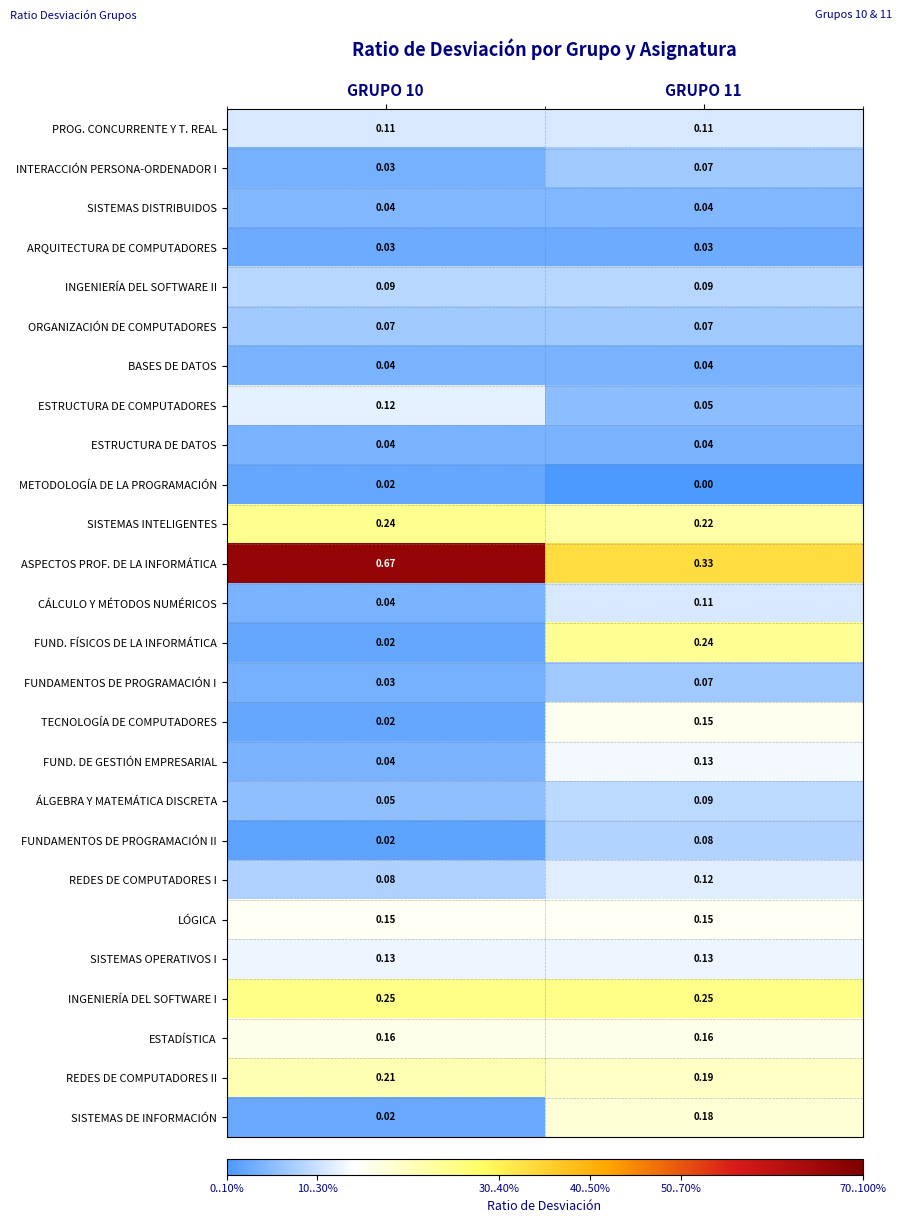

Which series changed the most between GRUPO 10 and GRUPO 11?

ASPECTOS PROF. DE LA INFORMÁTICA